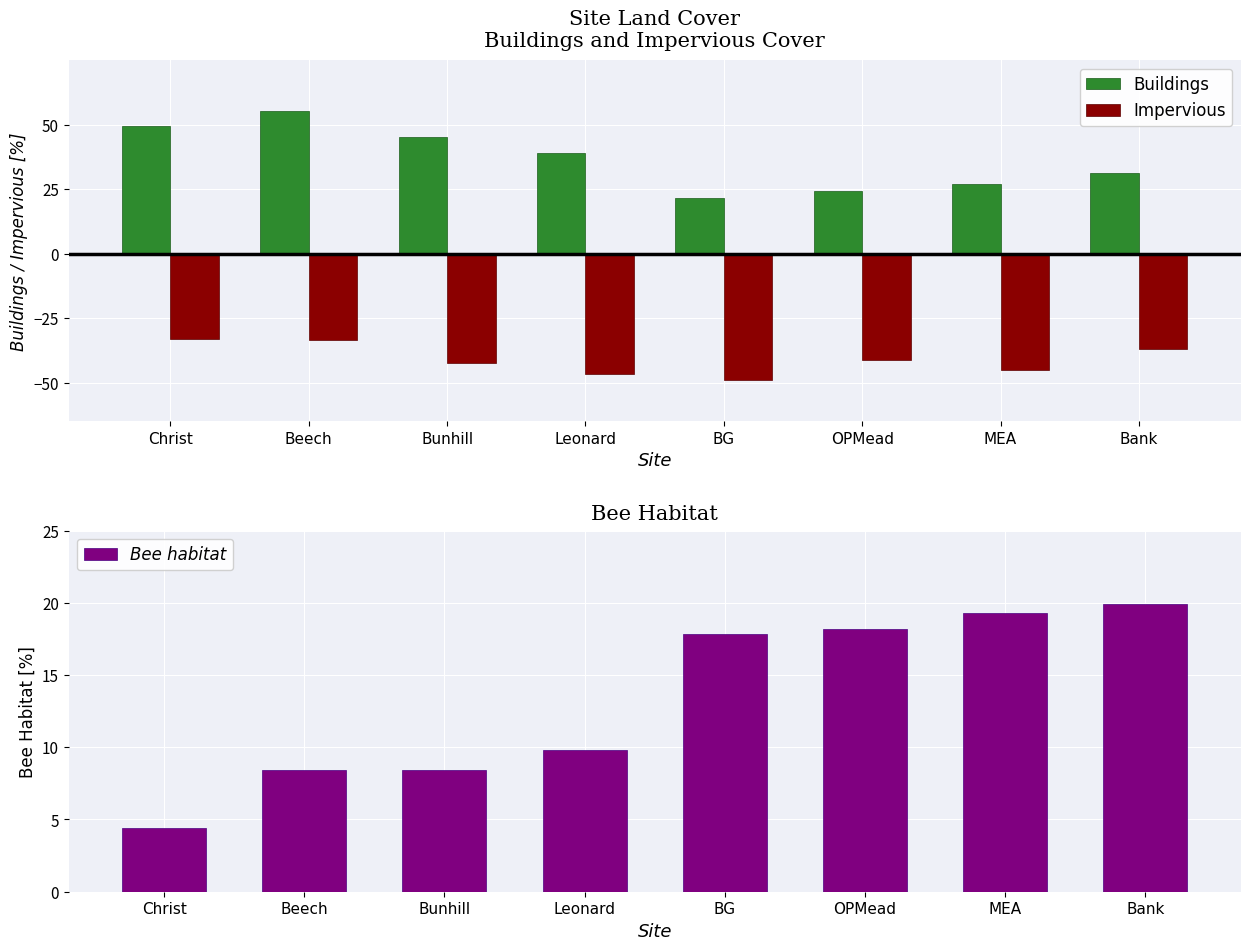

Count the number of categories in the chart.

8